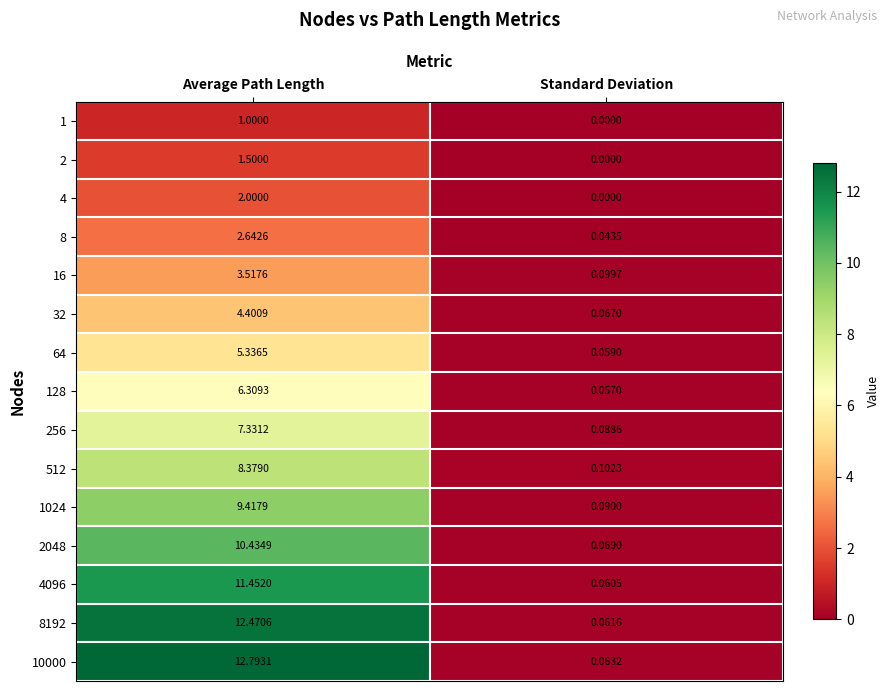

Which series changed the most between Average Path Length and Standard Deviation?

10000